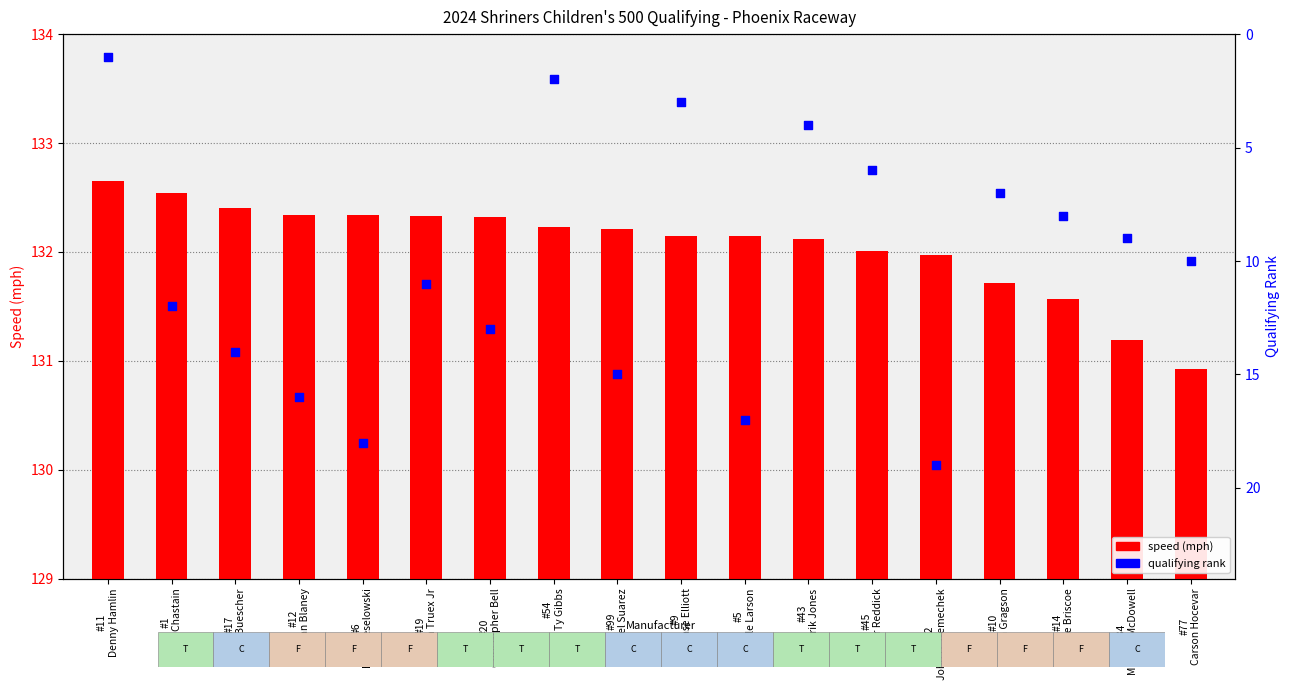

Which series has the largest total across all categories?

speed (mph)